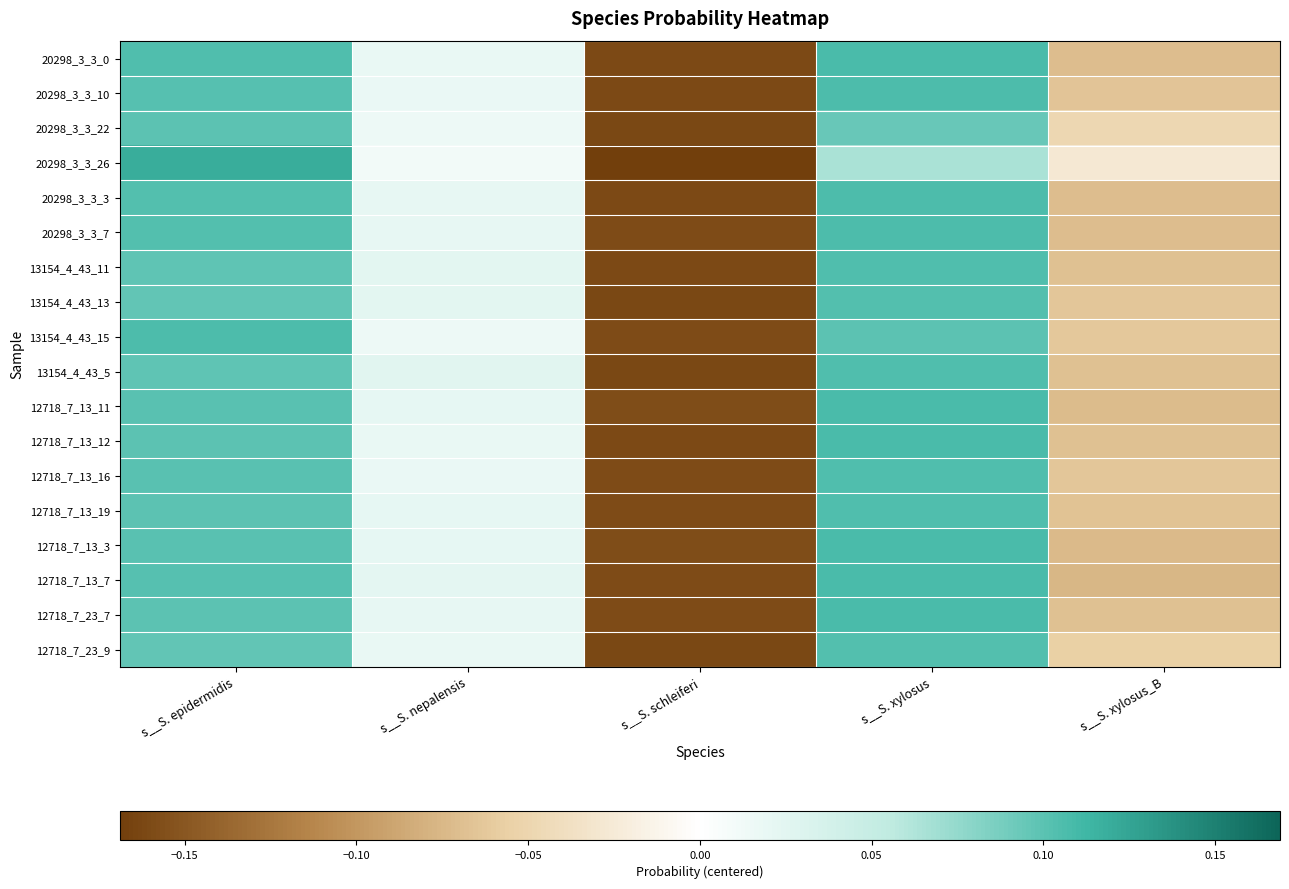

Which label corresponds to the smallest value in the chart?

s__S. schleiferi